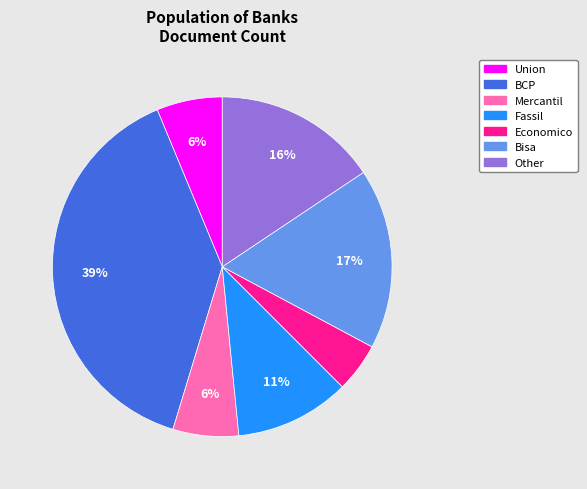

To the nearest percent, what is the difference between the largest and smallest slice percentages?

34%